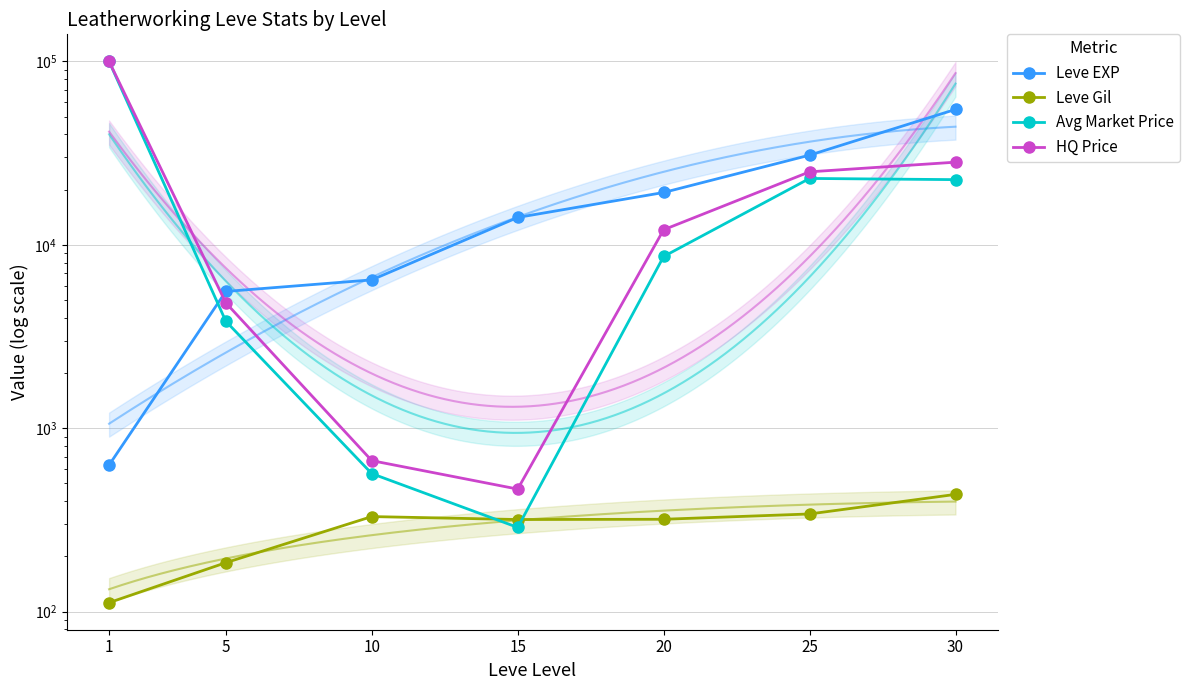

What is the value of the Leve EXP point at the 6th from the left?

30820